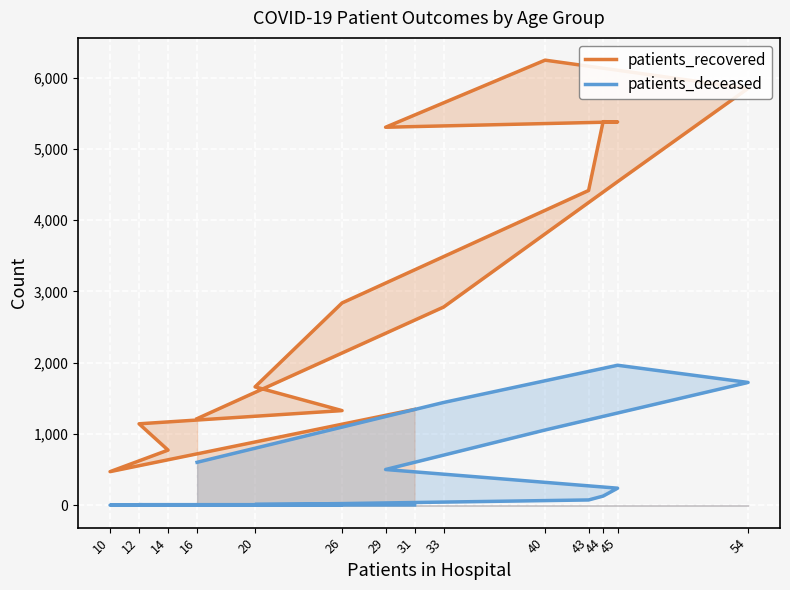

Which has a higher value, 20 or 31?

20